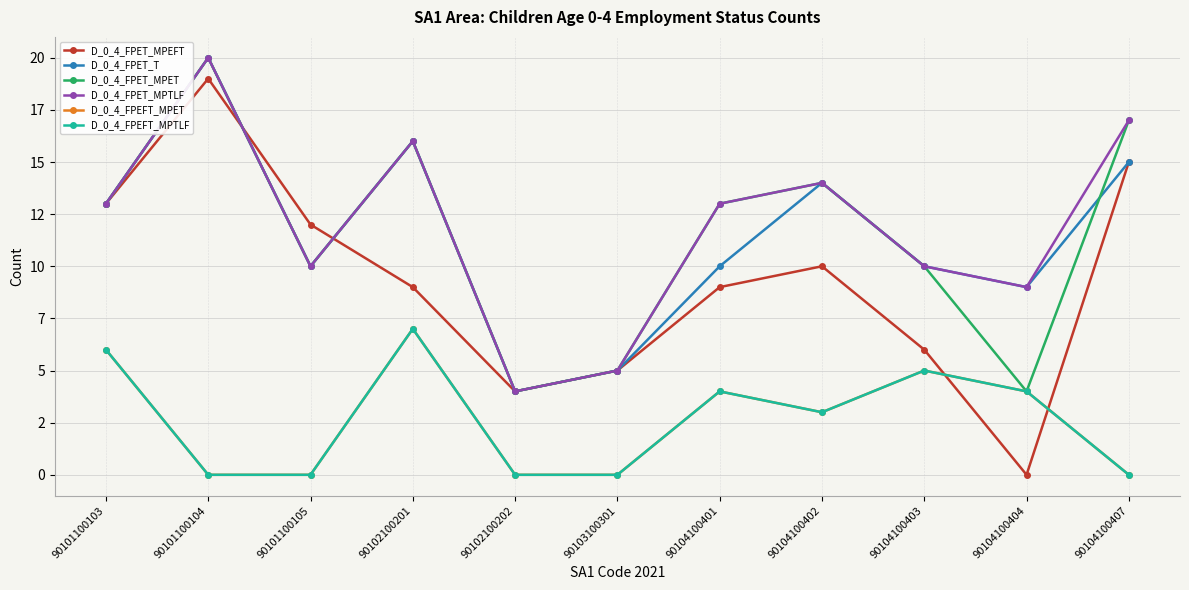

At which category is the sum across all series the highest?

90101100104